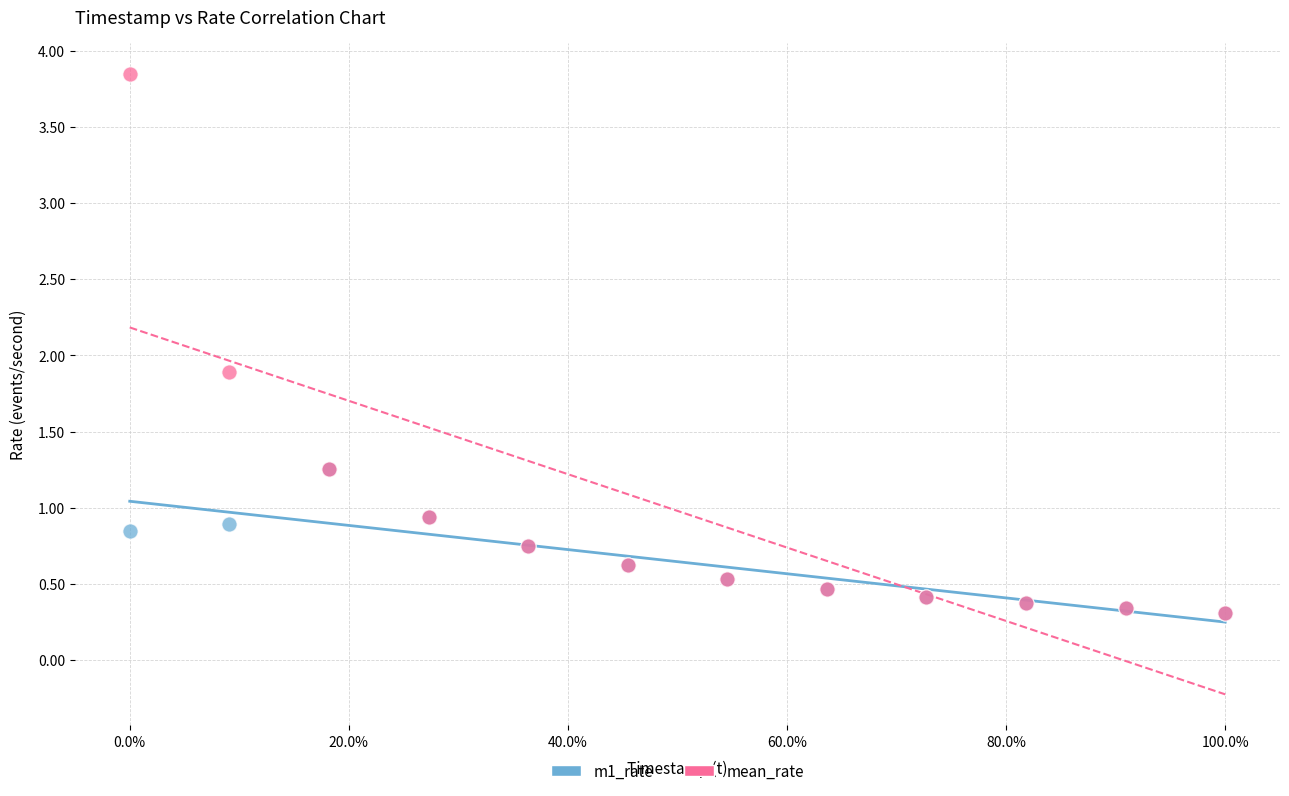

Which series contains the highest Y value?

mean_rate